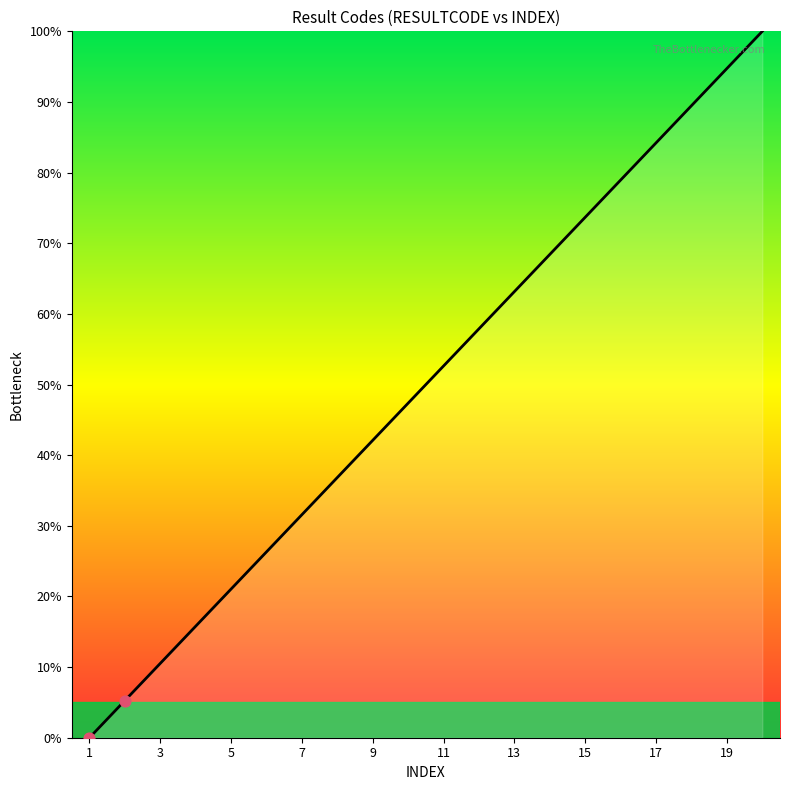

What is the greatest value displayed?

100.0